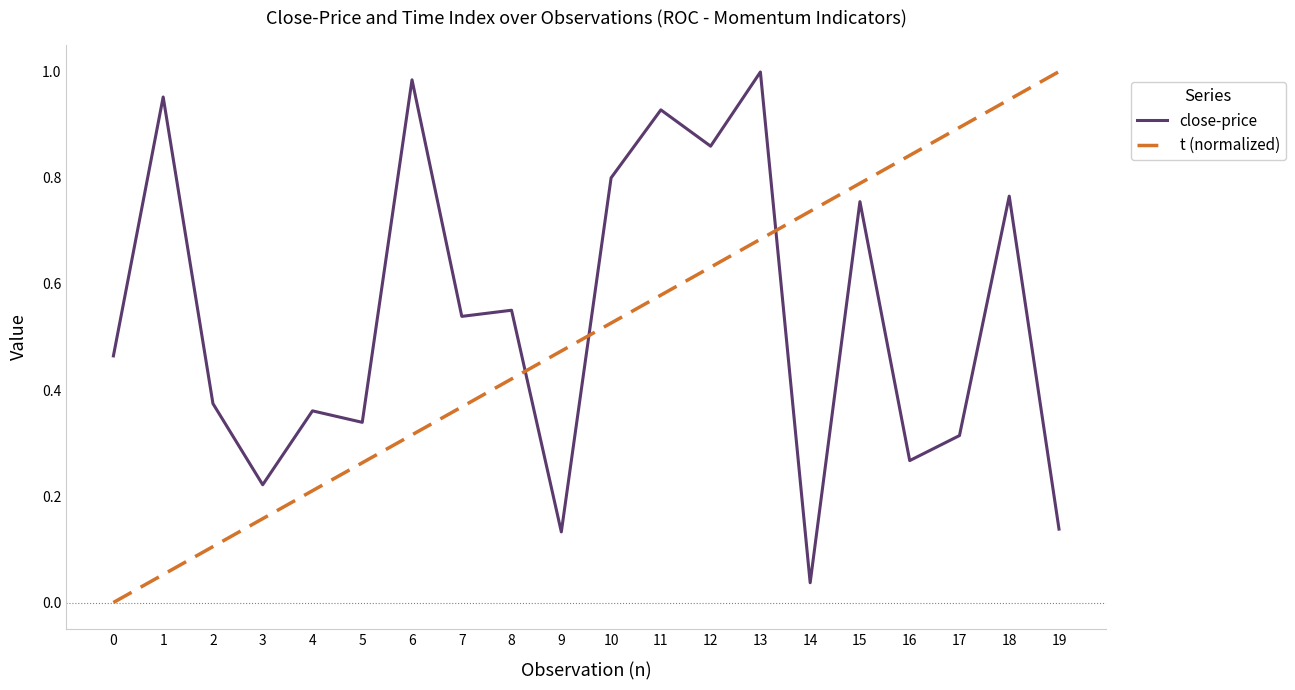

How many times do close-price and t (normalized) cross each other?

3